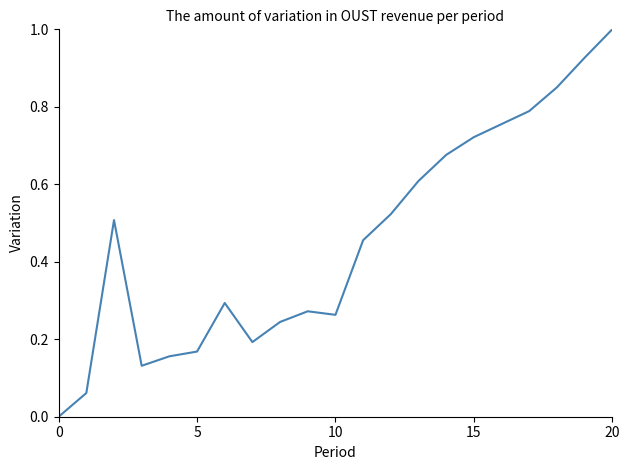

What is the difference between the maximum and minimum values?

1.0